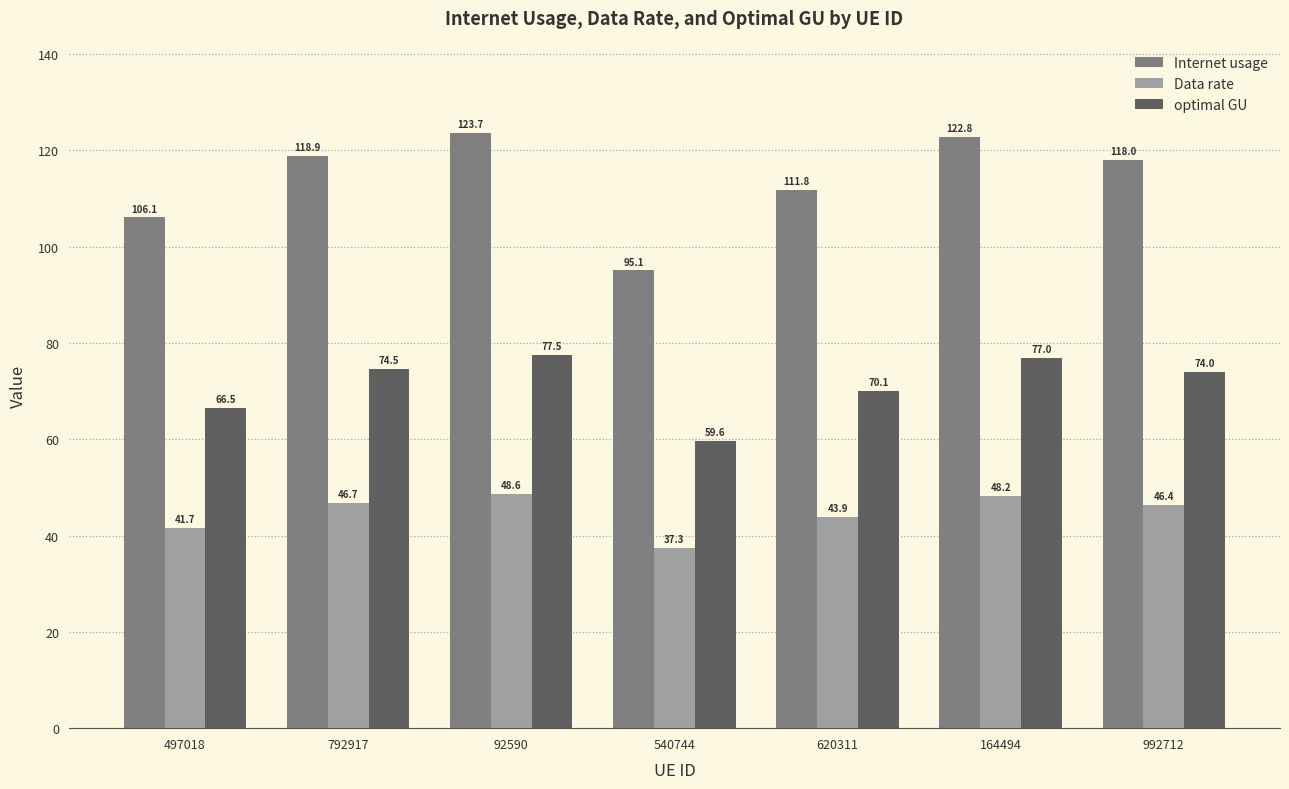

Rank the categories by Internet usage value from highest to lowest.

92590, 164494, 792917, 992712, 620311, 497018, 540744